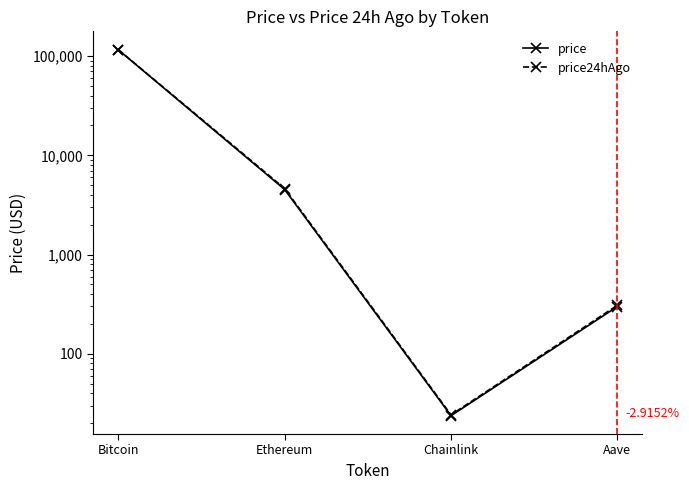

At which category is the sum across all series the highest?

Bitcoin